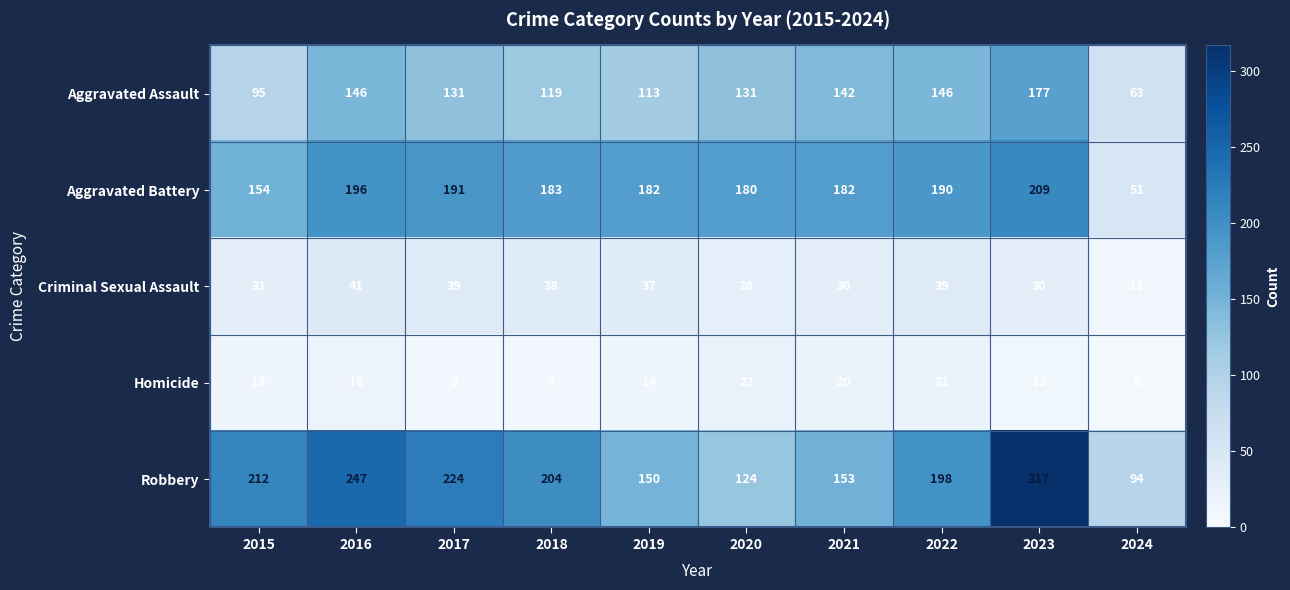

Which series has the widest spread of values?

Robbery